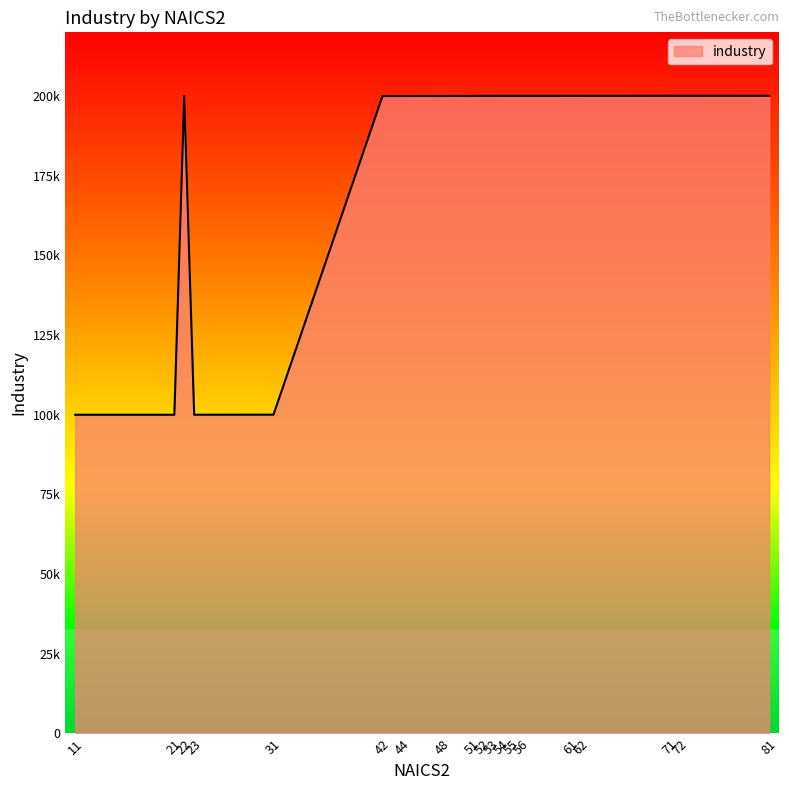

What is the value of the 11th point from the left?

200060